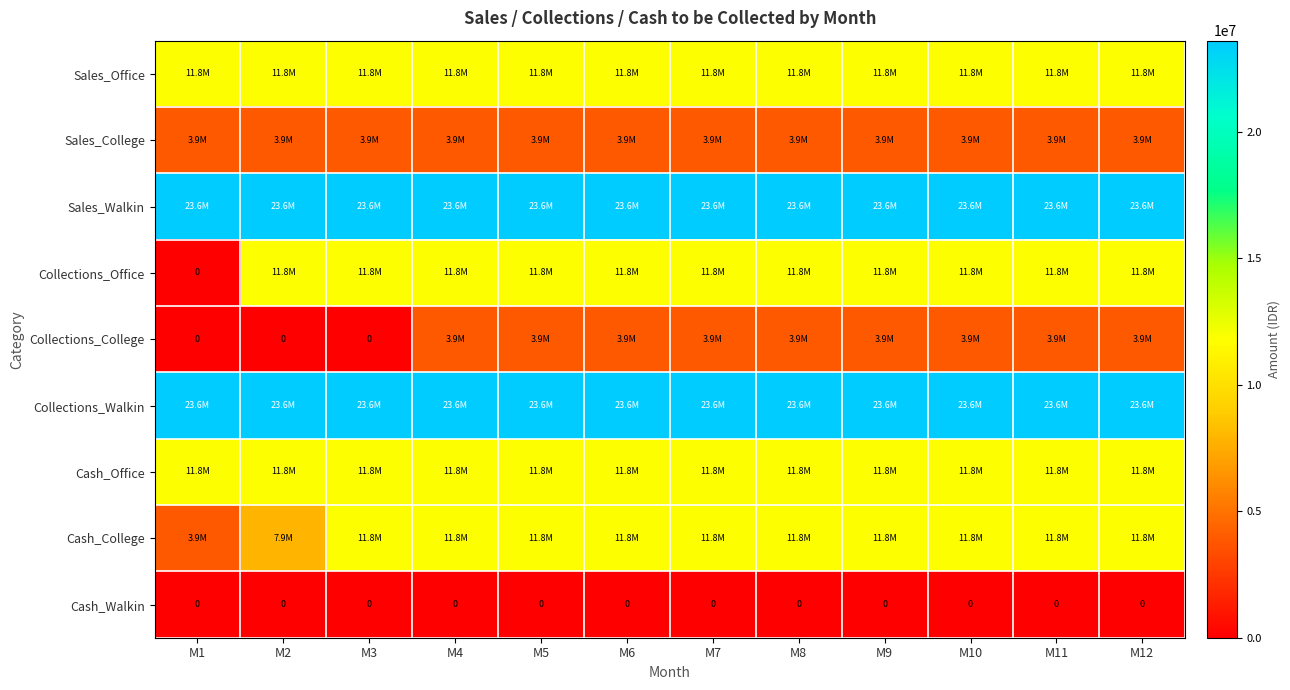

The Cash_Walkin series shows 0 at M12. True or false?

True